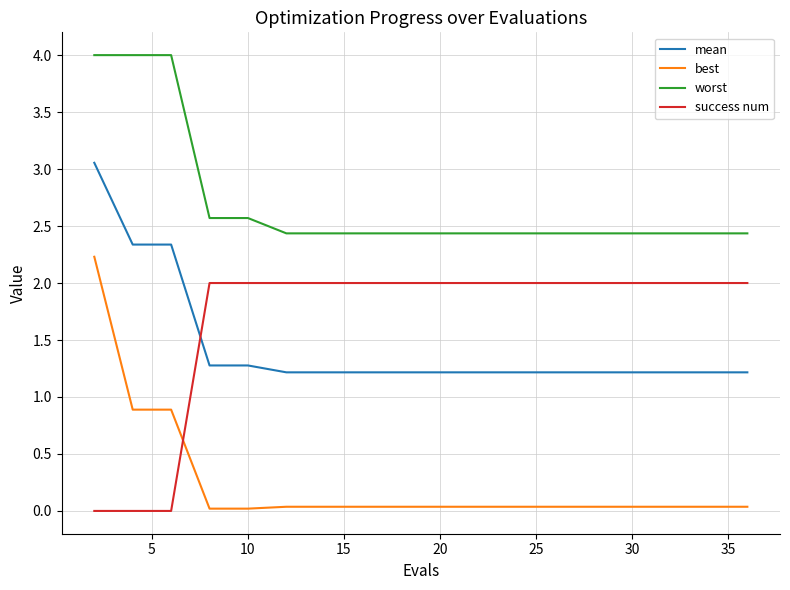

What is the difference between the second highest and second lowest values in the mean series?

1.1